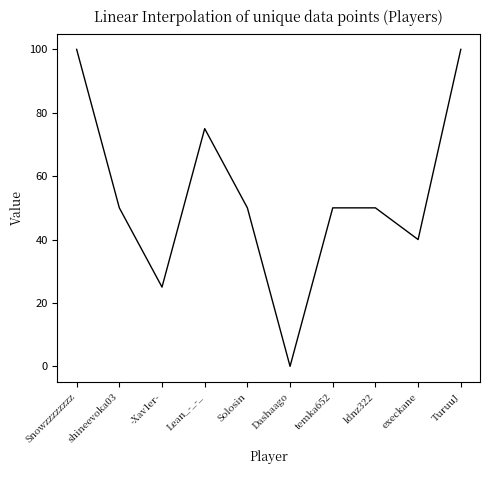

True or false: the data shows 100 at Snowzzzzzzzz.

True